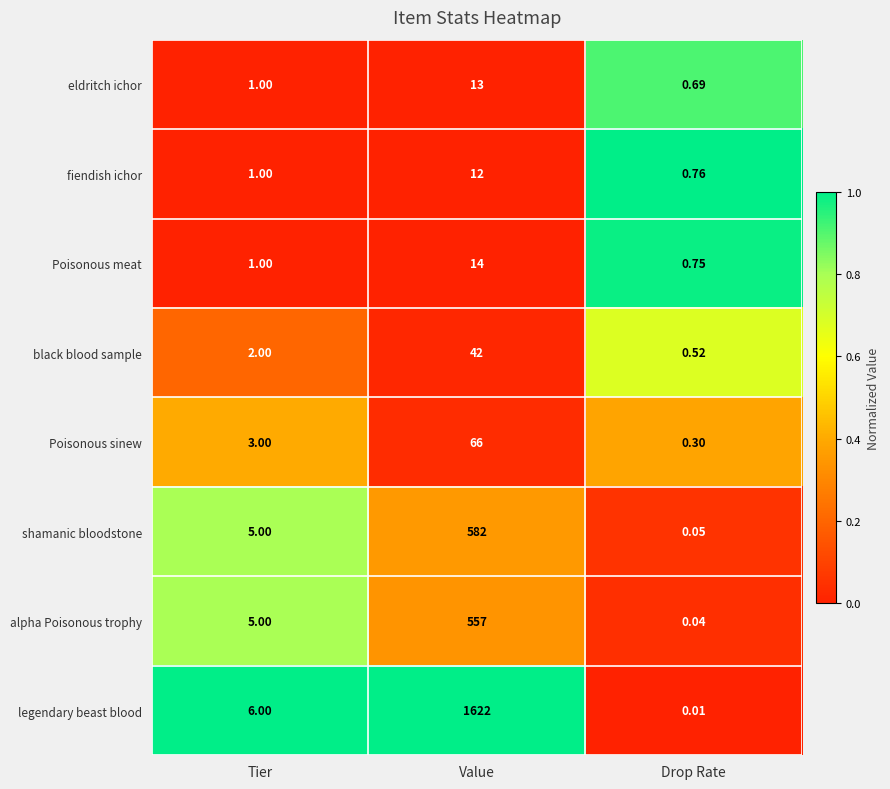

List the series in order of their peak value, lowest first.

fiendish ichor, eldritch ichor, Poisonous meat, black blood sample, Poisonous sinew, alpha Poisonous trophy, shamanic bloodstone, legendary beast blood